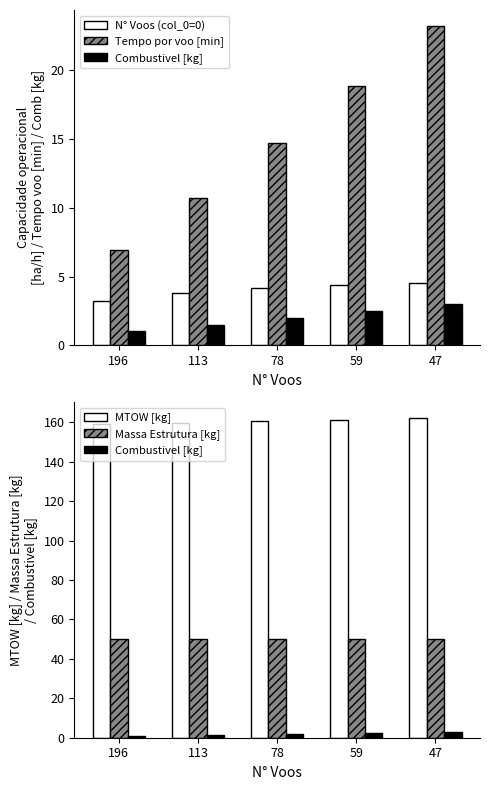

What is the greatest value displayed?

162.0